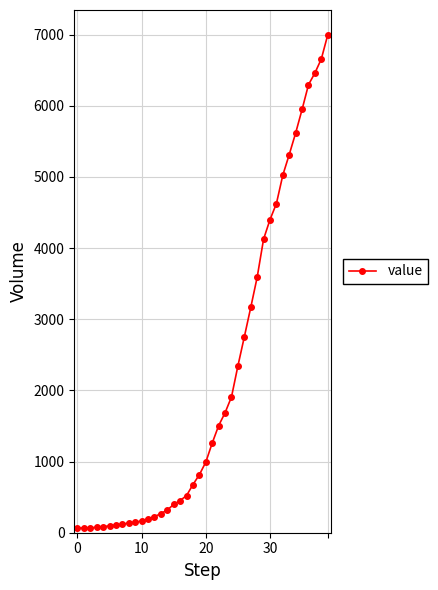

How many lines are shown in the chart?

1